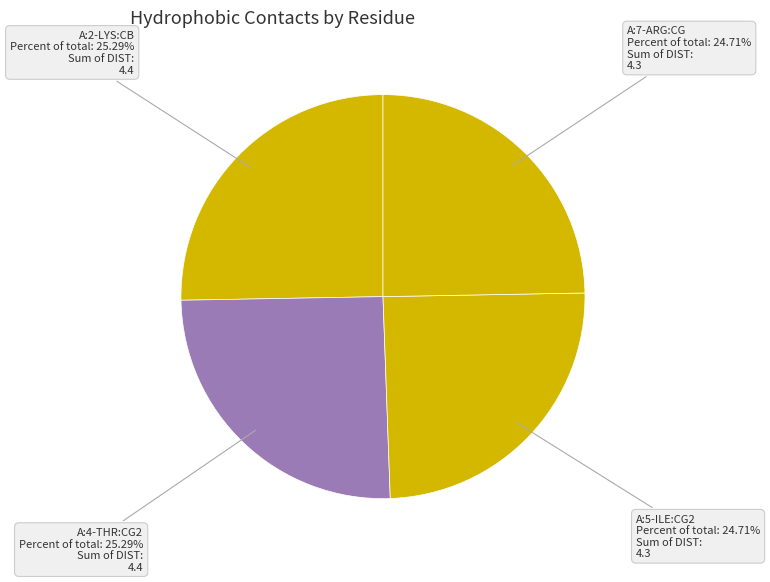

To the nearest percent, what percentage of the pie is A:7-ARG:CG?

25%